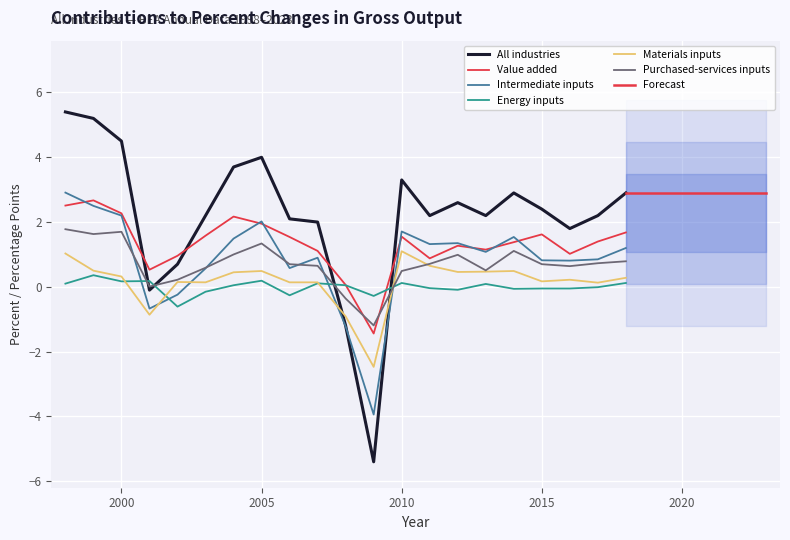

How many lines are shown in the chart?

6